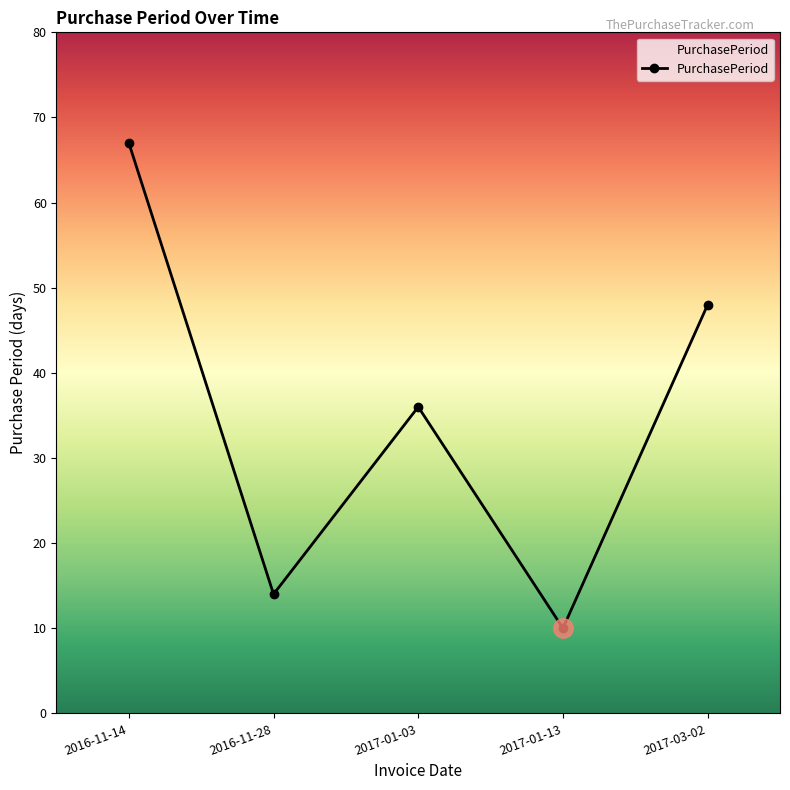

The chart shows a value of 67 at 2016-11-14. True or false?

True